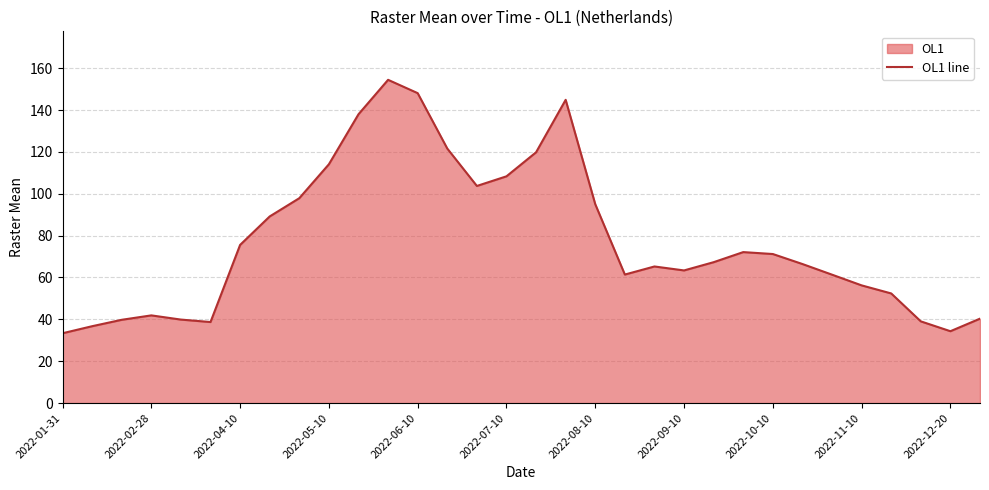

How many points are lower than both their immediate neighbors (excluding endpoints)?

5